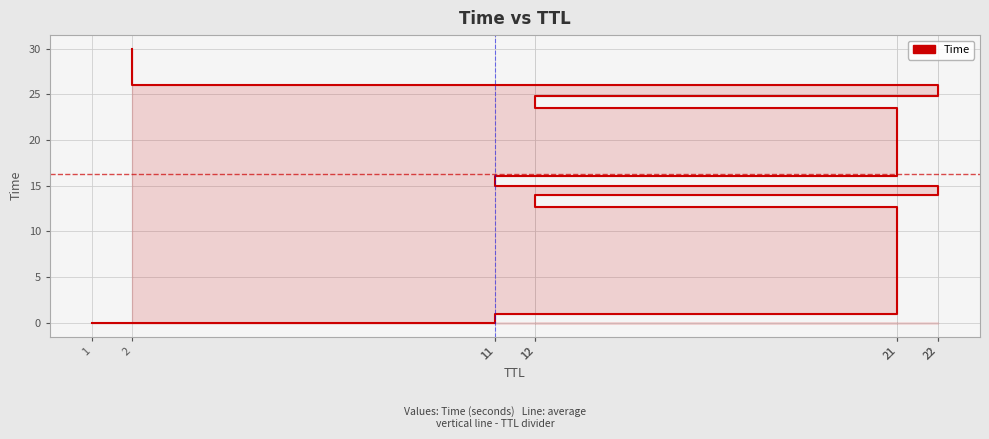

List the labels in order of value, smallest first.

1, 11, 21, 12, 22, 11, 21, 12, 22, 2